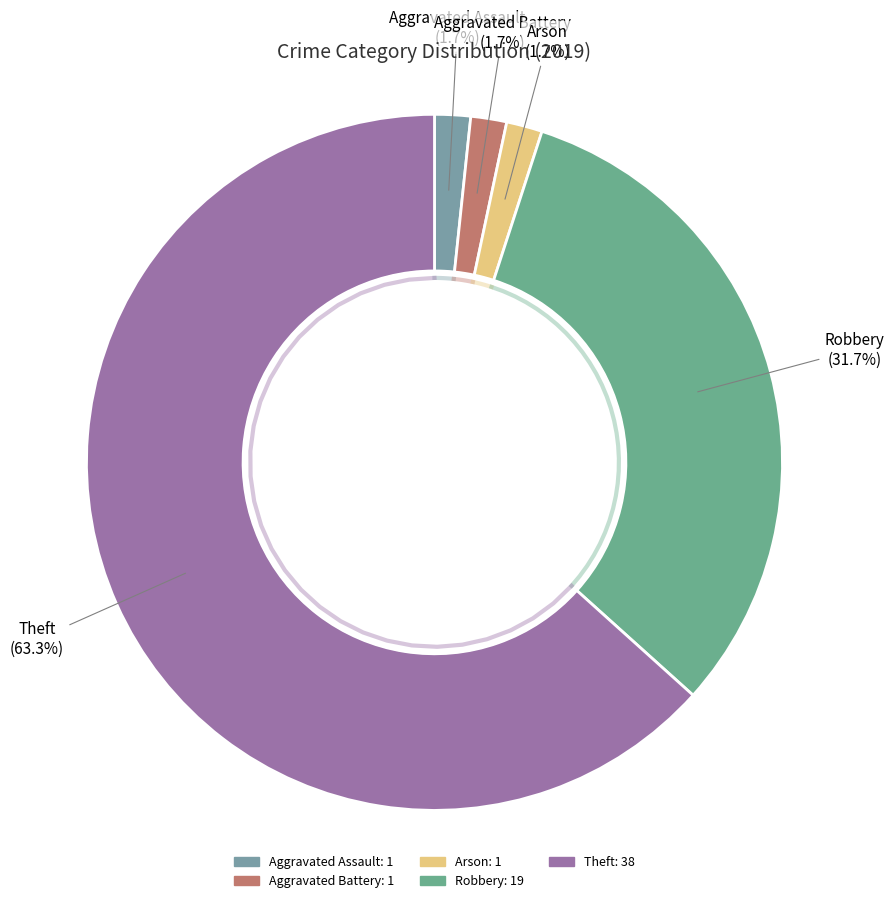

Is there any slice that represents more than half of the pie?

No